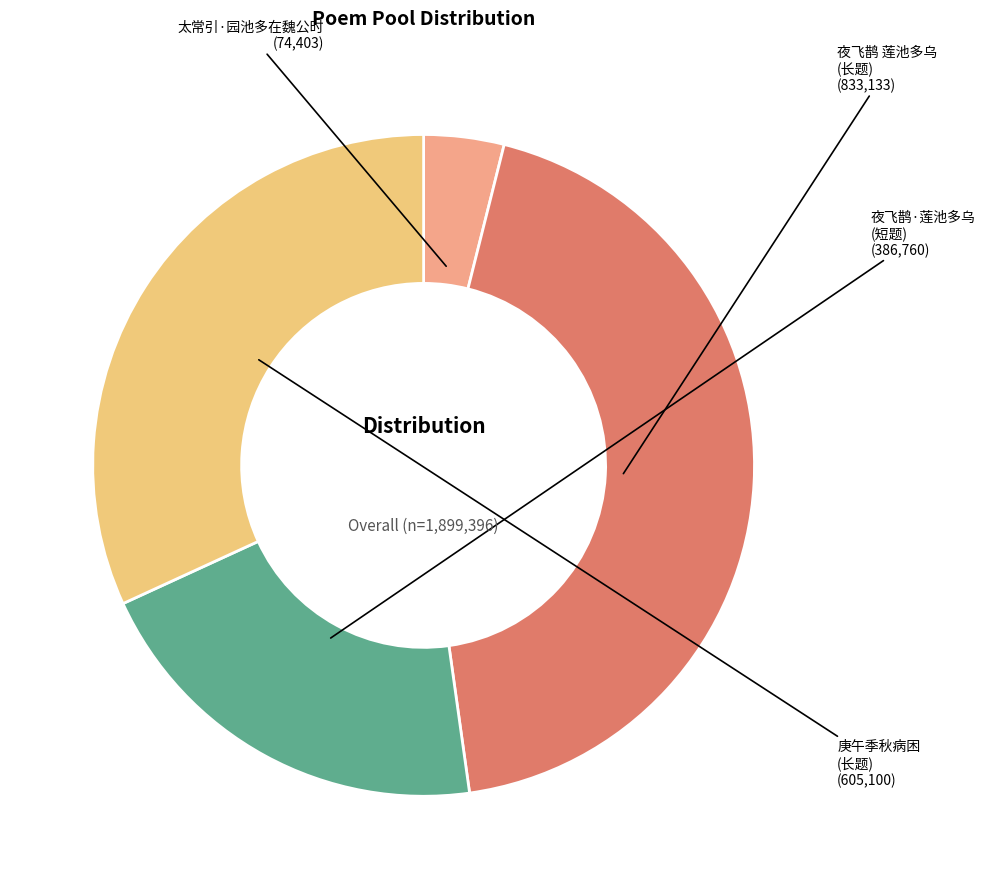

Approximately how many times larger is the value at 夜飞鹊·莲池多乌 (短题) compared to 太常引·园池多在魏公时?

5.2